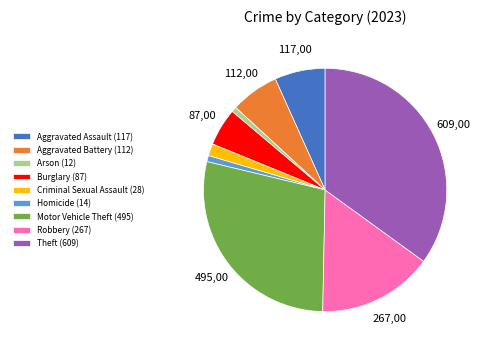

Is there a majority slice in this chart?

No